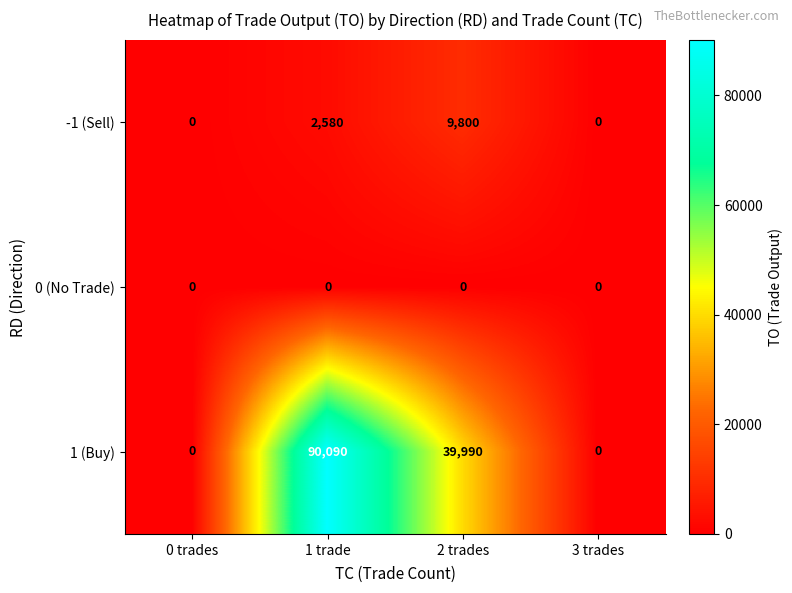

What is the sum of all 1 (Buy) values?

130080